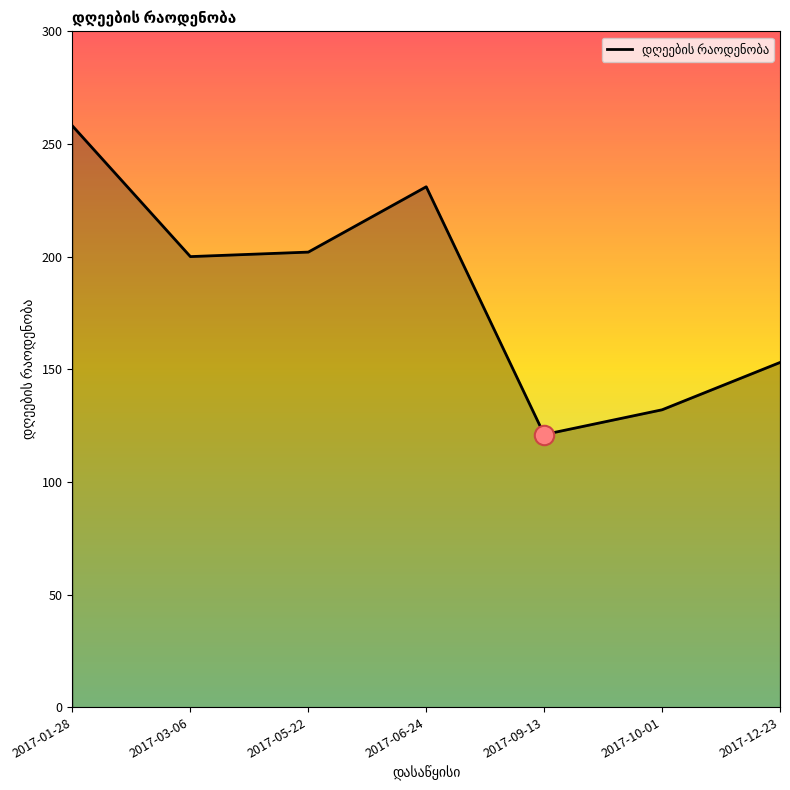

Does the chart display data point markers on the line(s)?

No